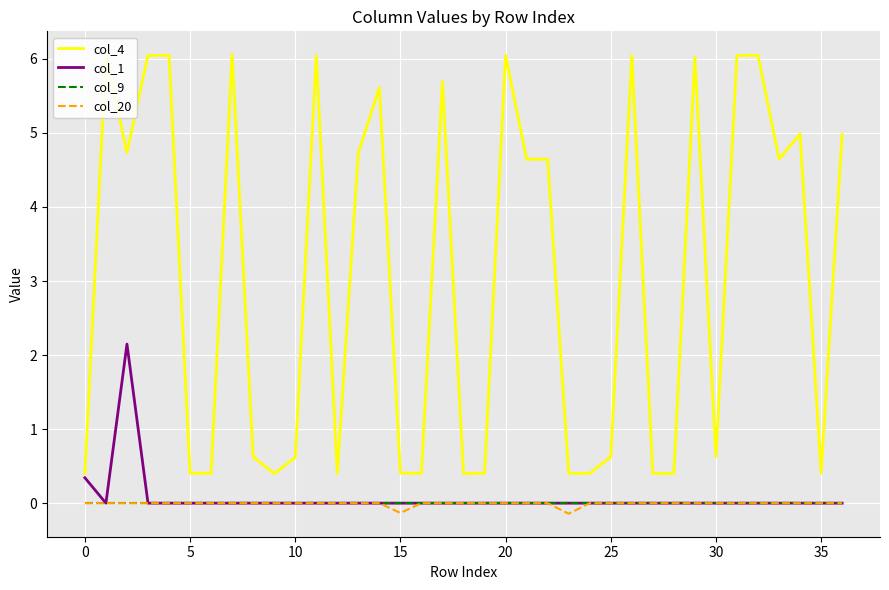

Which series has the largest range (max minus min)?

col_4